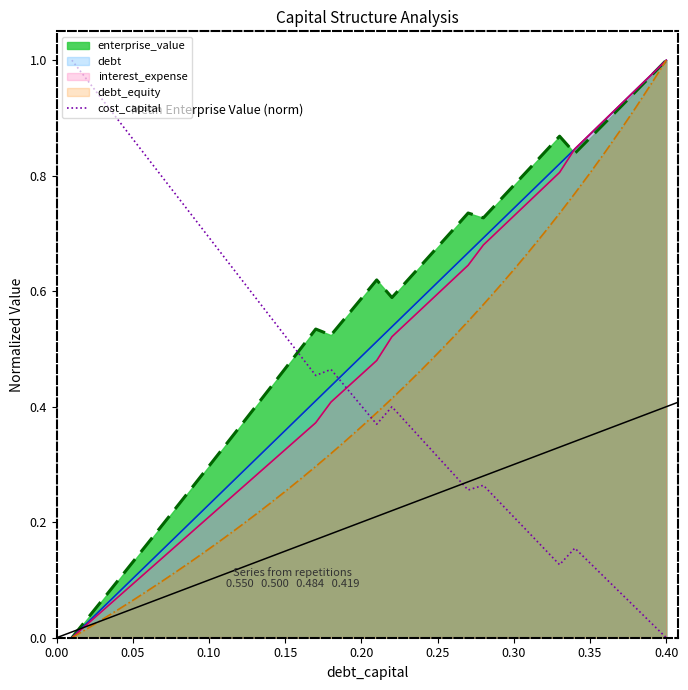

How many points are lower than both their immediate neighbors (excluding endpoints)?

4